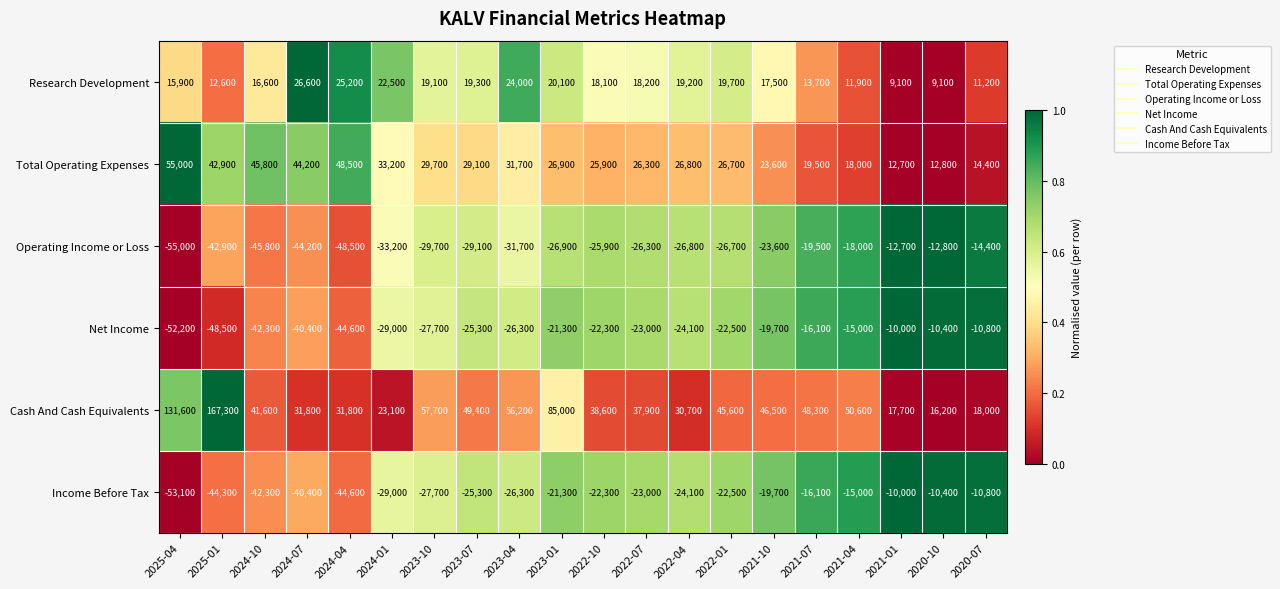

At which category is the sum across all series the highest?

2025-01